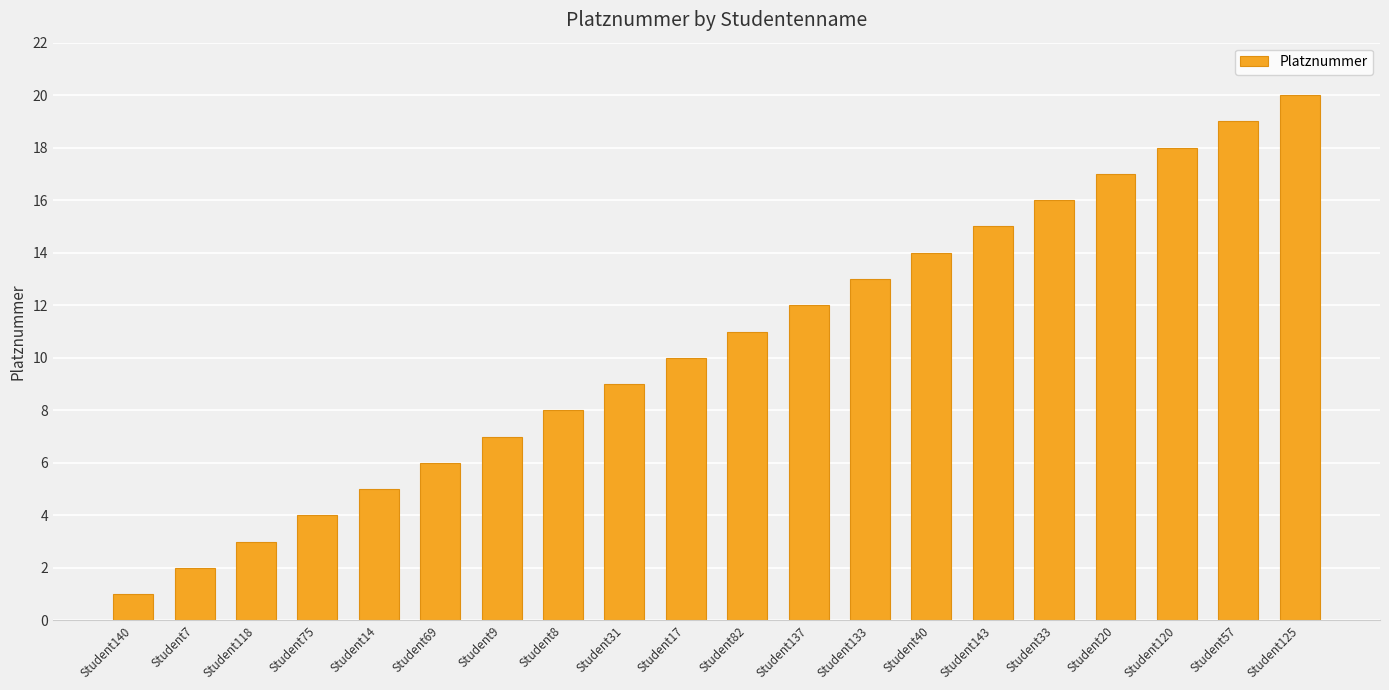

What is the change in value from Student14 to Student31?

+4